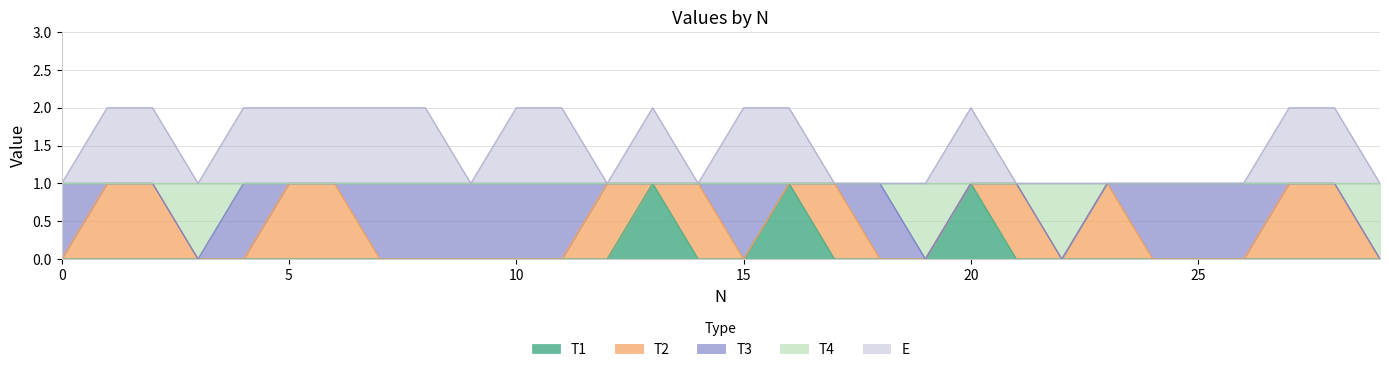

Where is the first local maximum for T1?

13